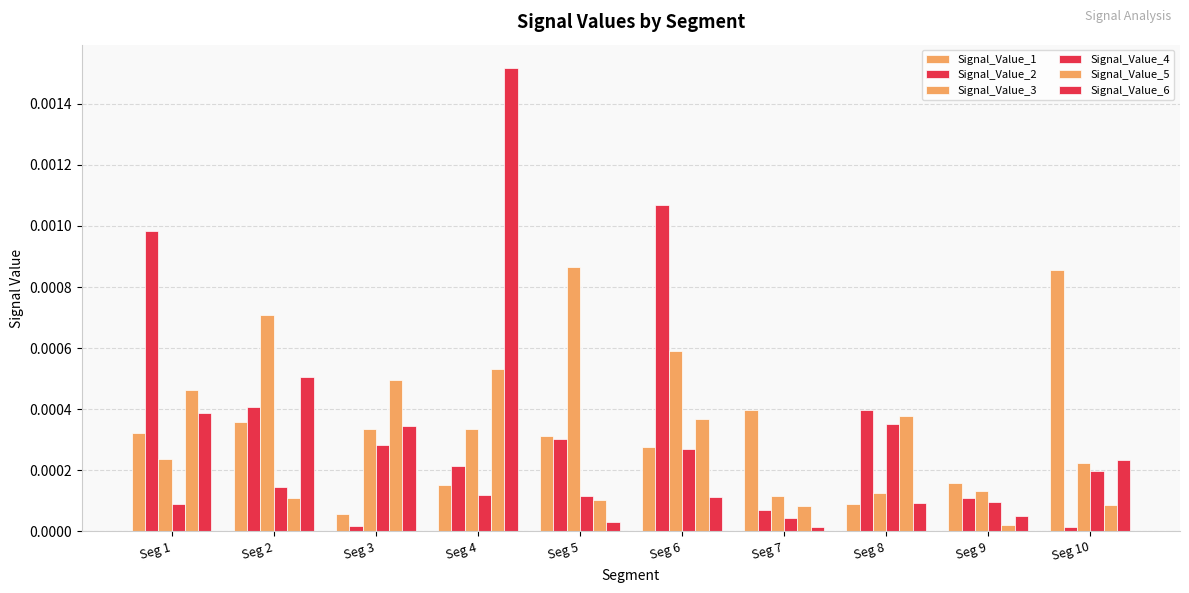

Is it true that Signal_Value_3 equals 0.0 at Seg 4?

False